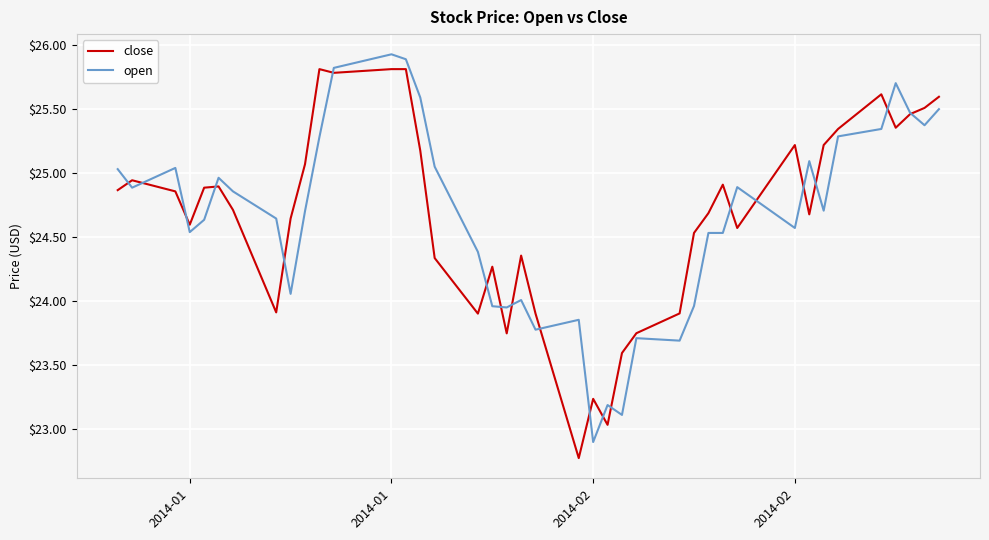

After their last crossing, which series has the higher values: close or open?

close